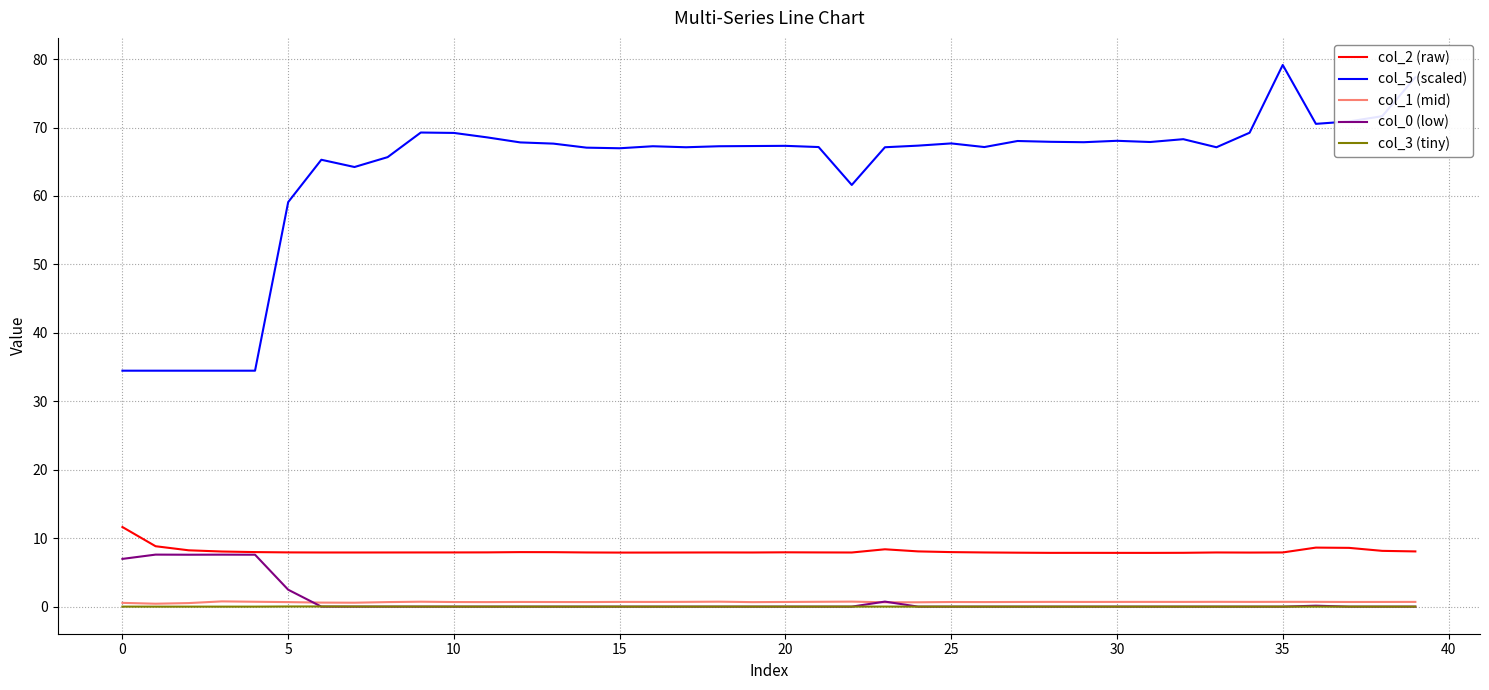

Which series has the largest total across all categories?

col_5 (scaled)